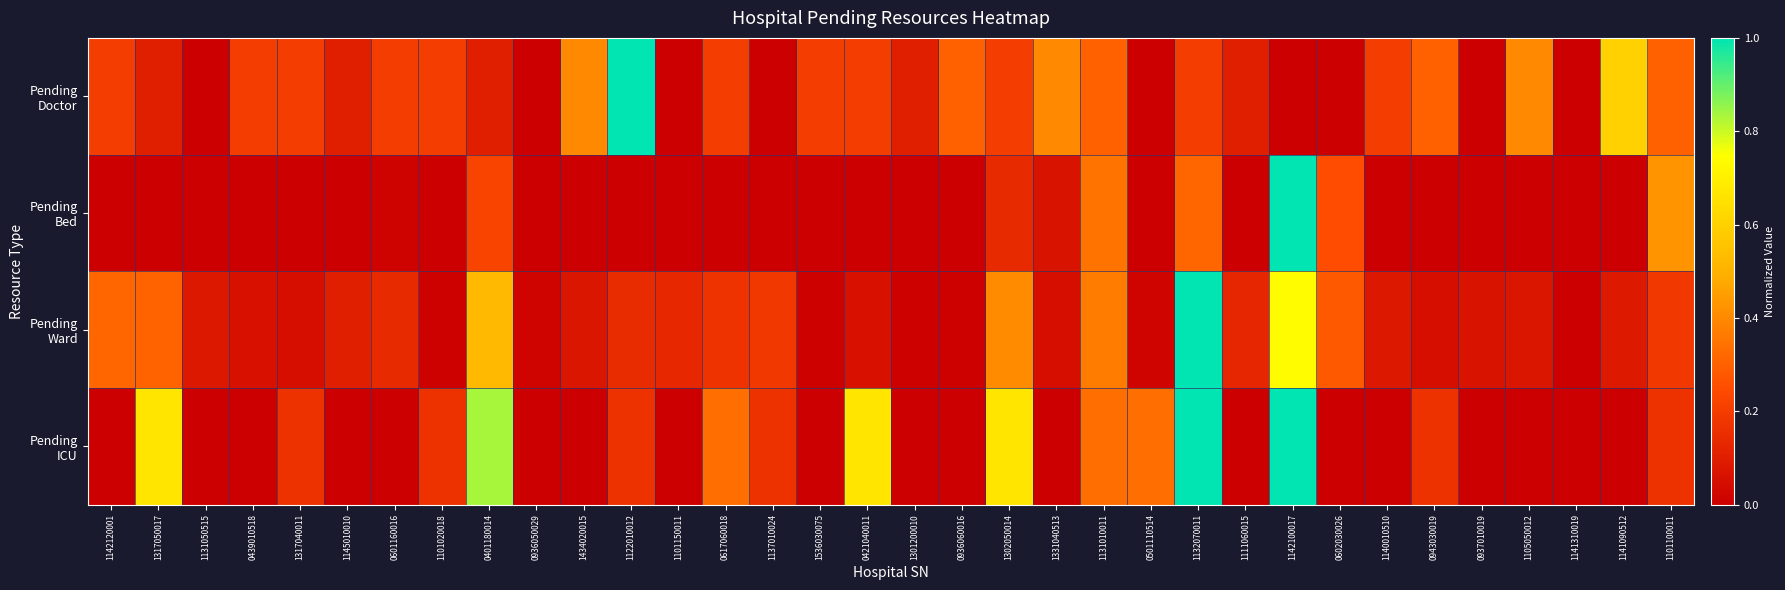

Which label corresponds to the smallest value in the chart?

1131050515